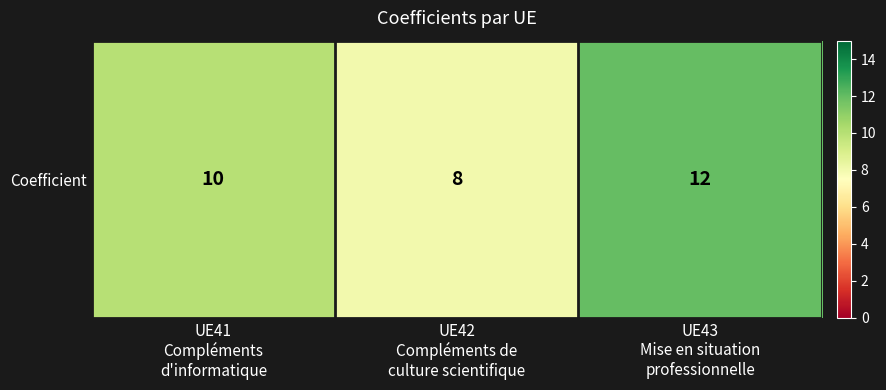

What is the average value?

10